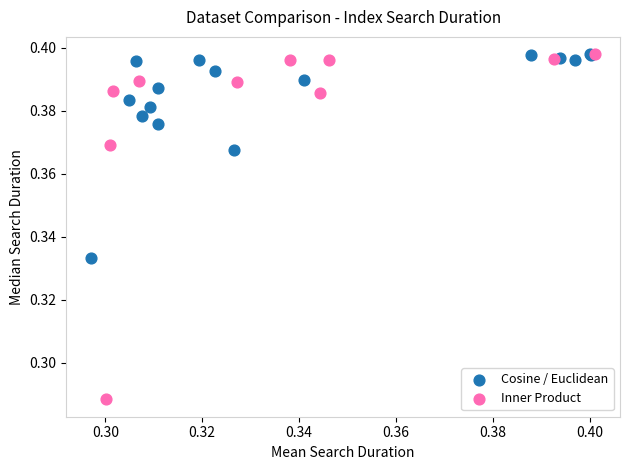

What are all the series names shown in the legend?

Cosine / Euclidean, Inner Product